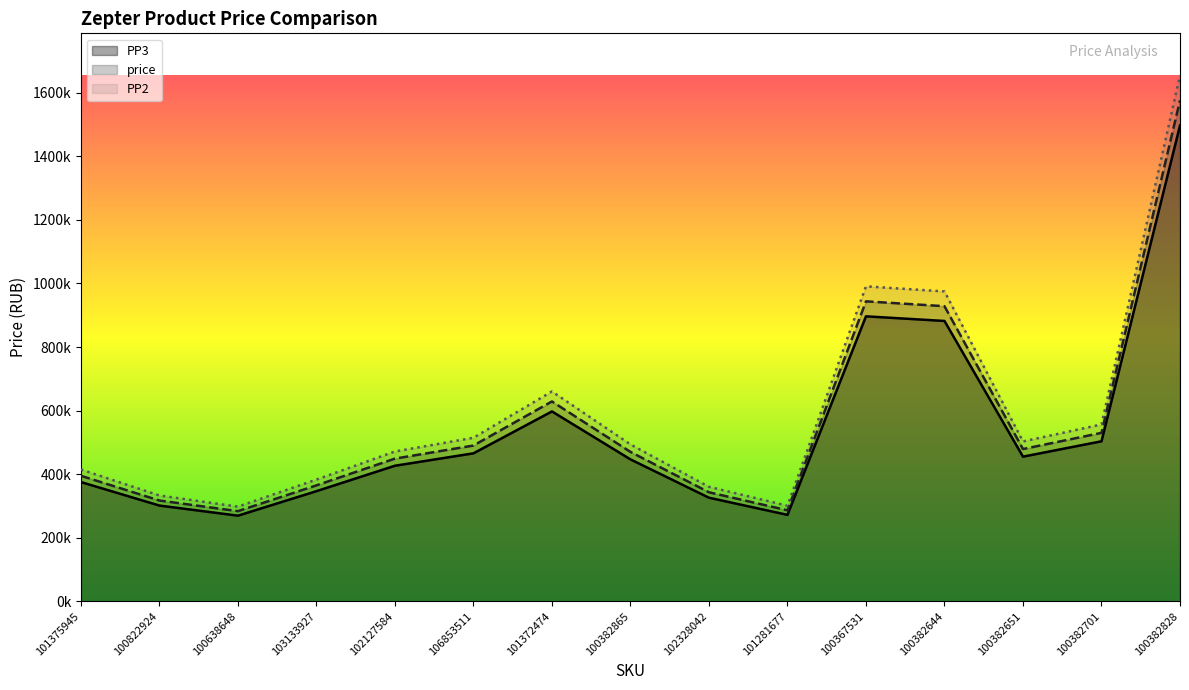

What position from the right is 100382865?

8